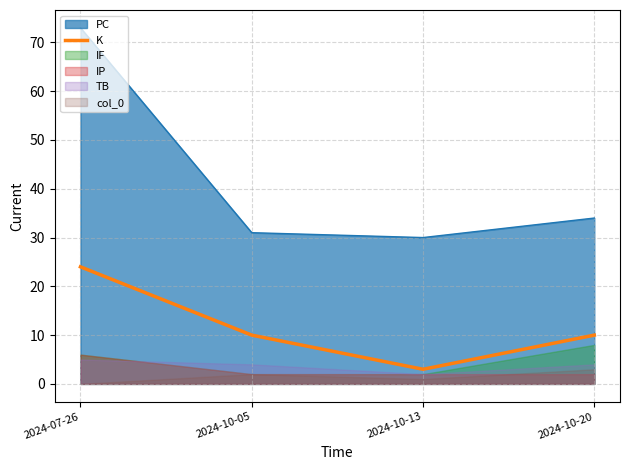

Which label corresponds to the largest value in the chart?

2024-07-26